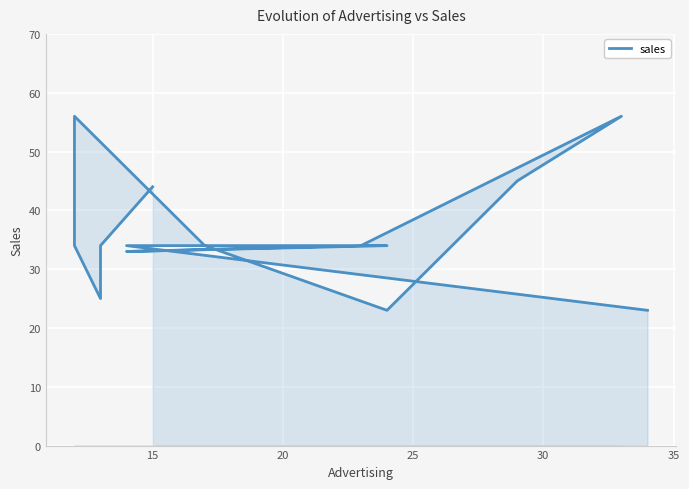

The value at 9 is 19. True or false?

False